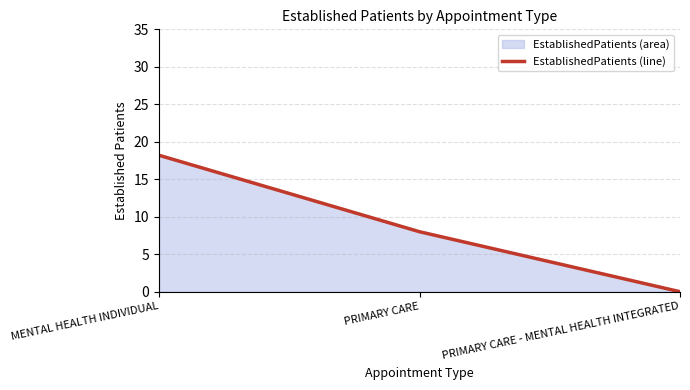

Does the chart have visible grid lines?

Yes